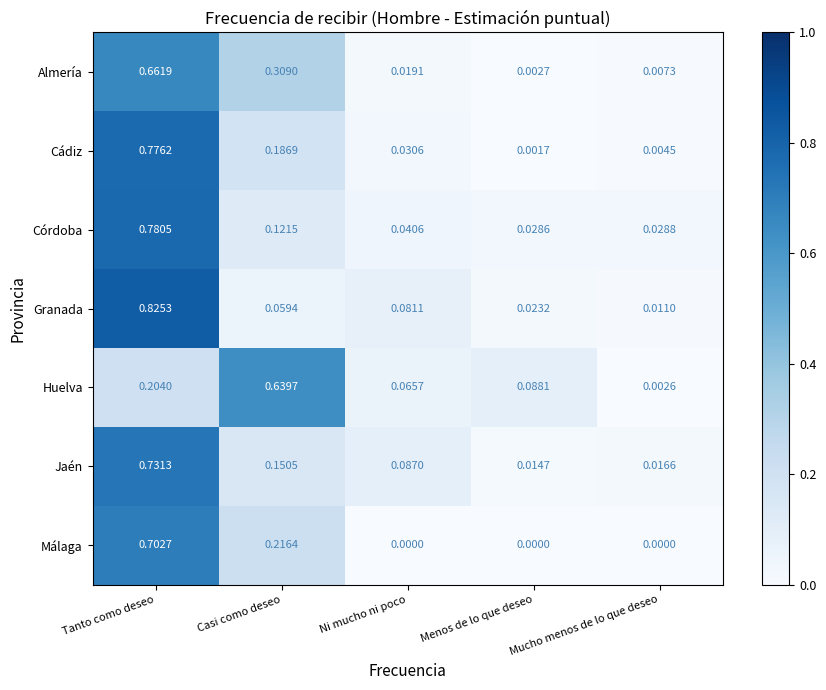

Where is Granada nearest to the value 0?

Mucho menos de lo que deseo